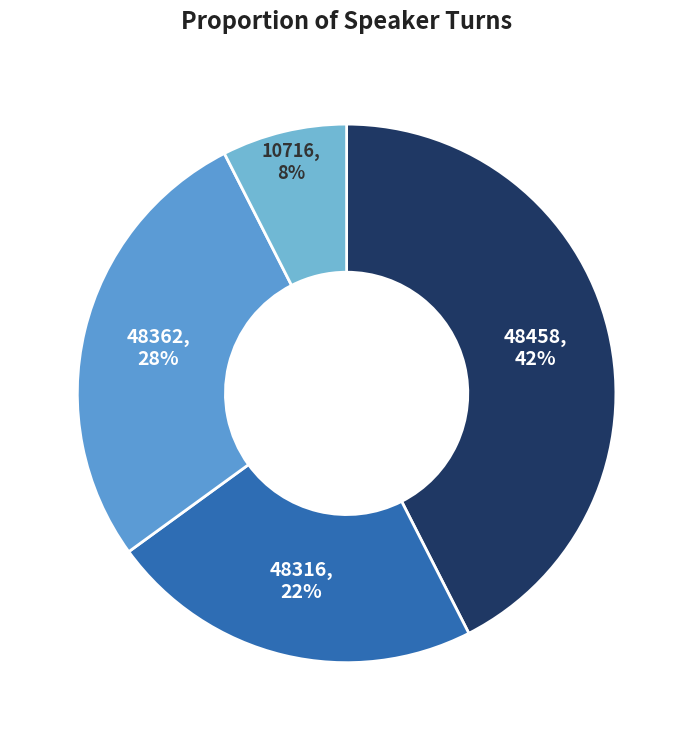

Count the number of slices in the pie.

4